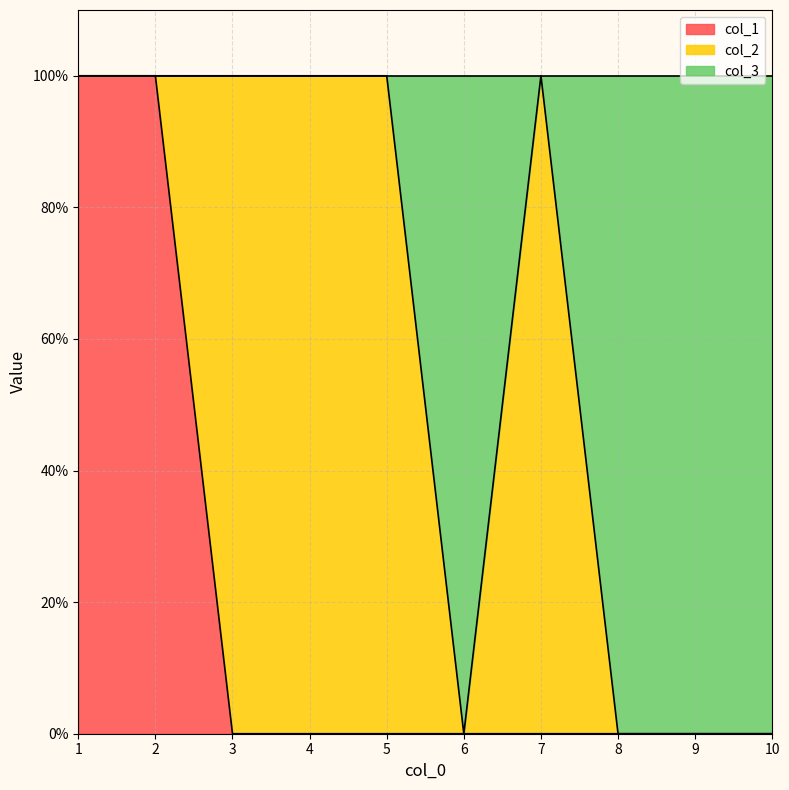

List the labels in order of col_1 value, largest first.

1, 2, 3, 4, 5, 6, 7, 8, 9, 10